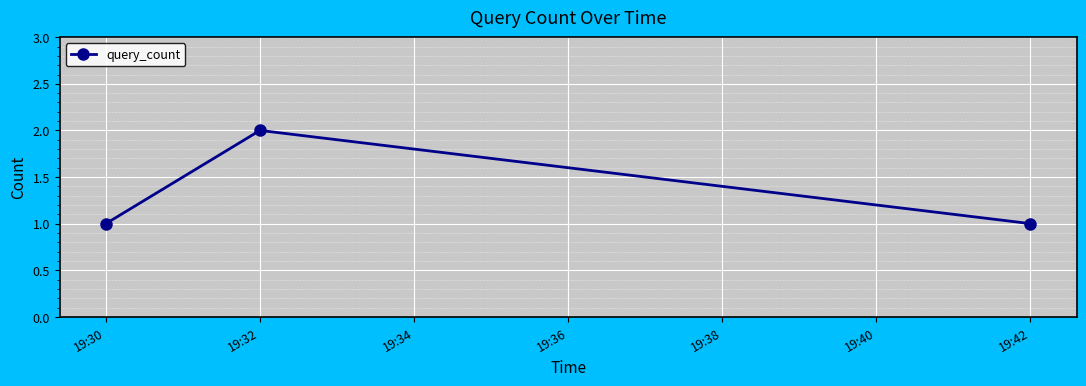

The value at 19:32 is 4. True or false?

False